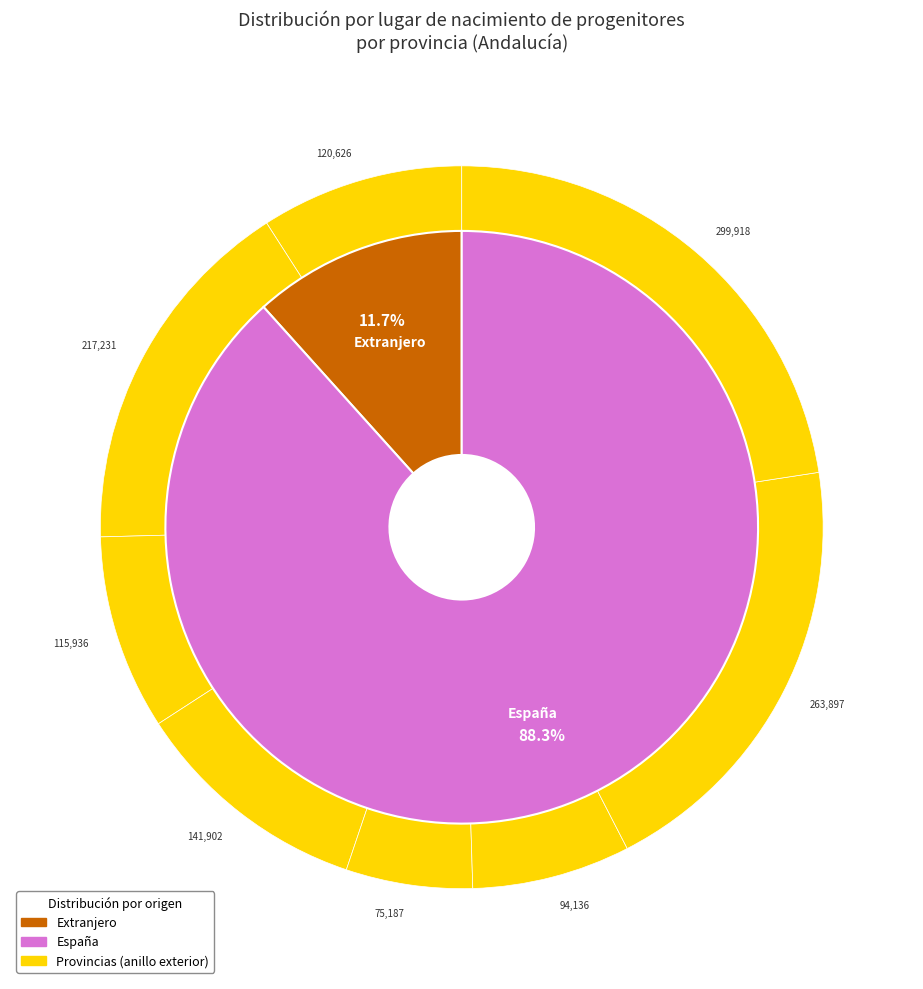

Between Huelva and Almería, which is larger?

Almería